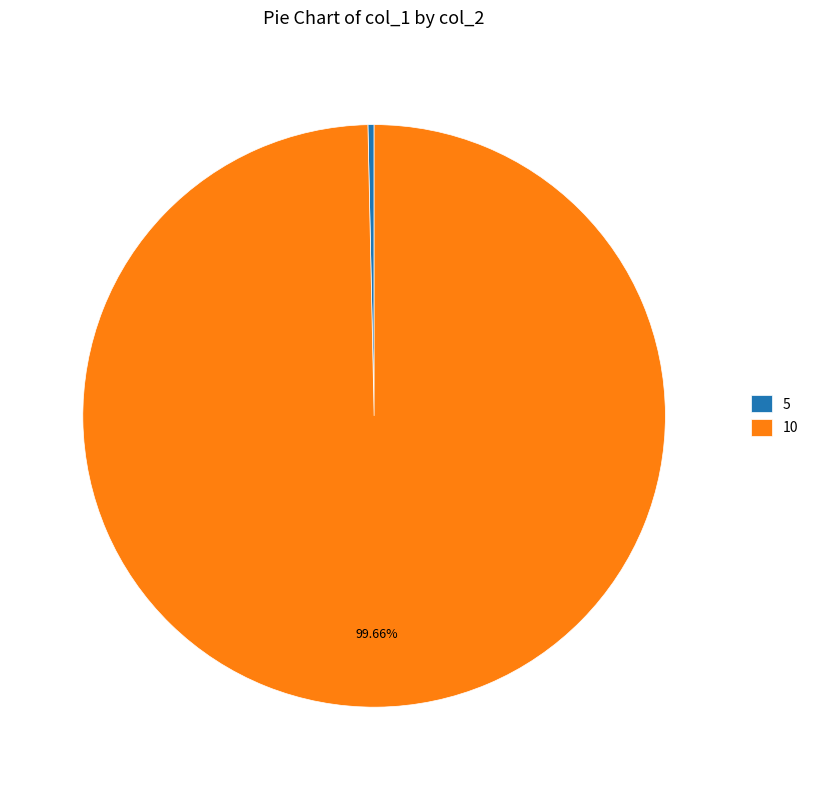

Do 10 and 5 together represent more than half of the pie?

Yes